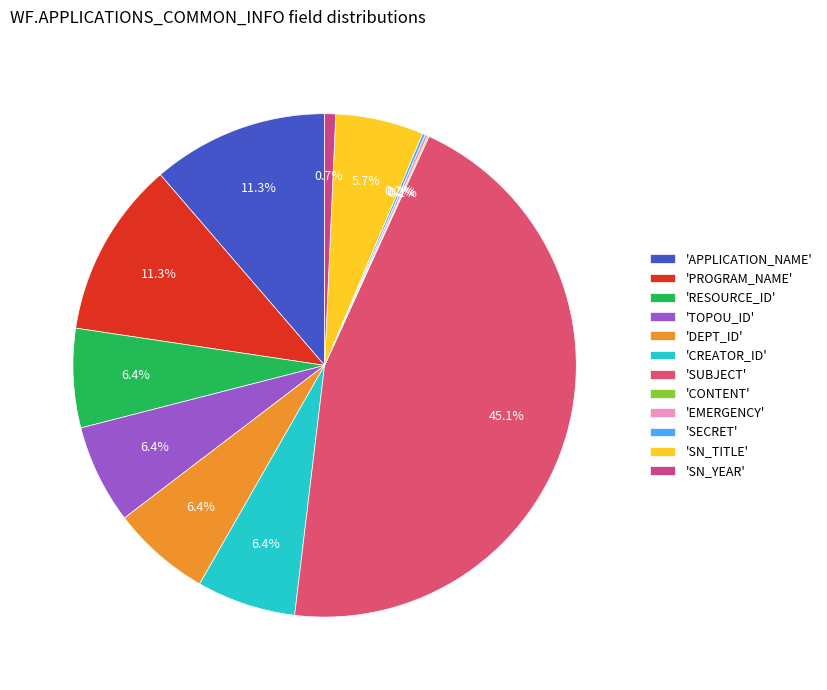

Does any single category account for the majority?

No